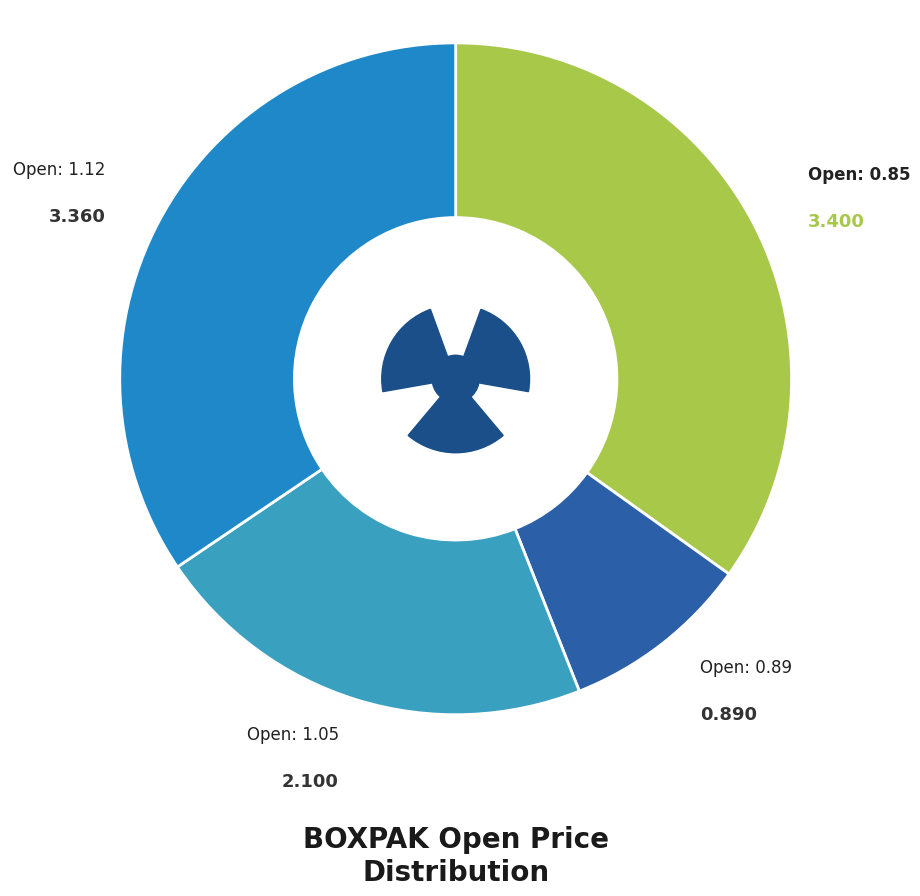

The 2020-04-03 slice represents 1% of the pie. True or false?

False